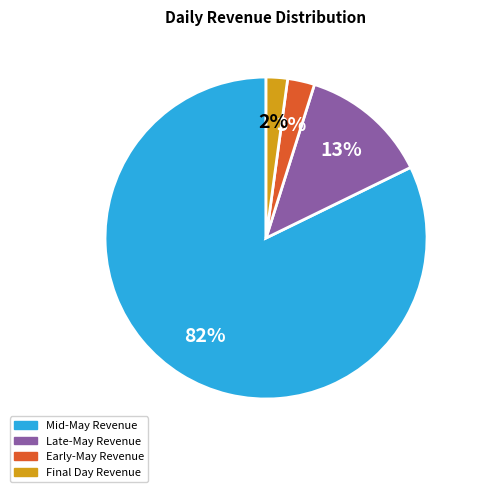

The Mid-May Revenue slice represents 82% of the pie. True or false?

True